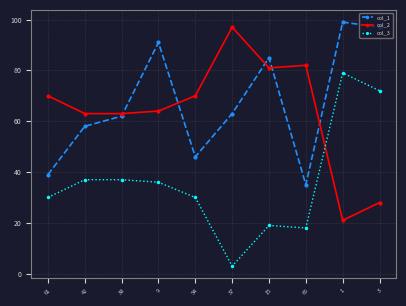

What is the value of the col_1 point at the 5th from the left?

46